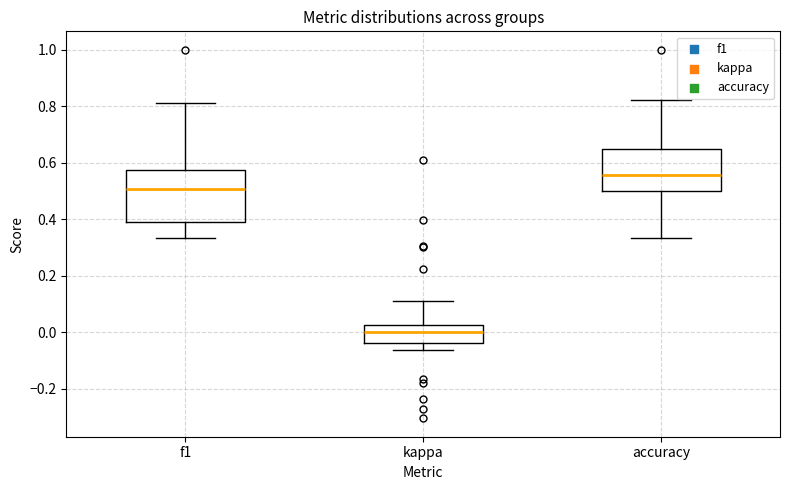

Where does the upper whisker of the box for f1 end on the y-axis? The values are not printed on the chart, so give them approximately, as read against the axis.

0.82